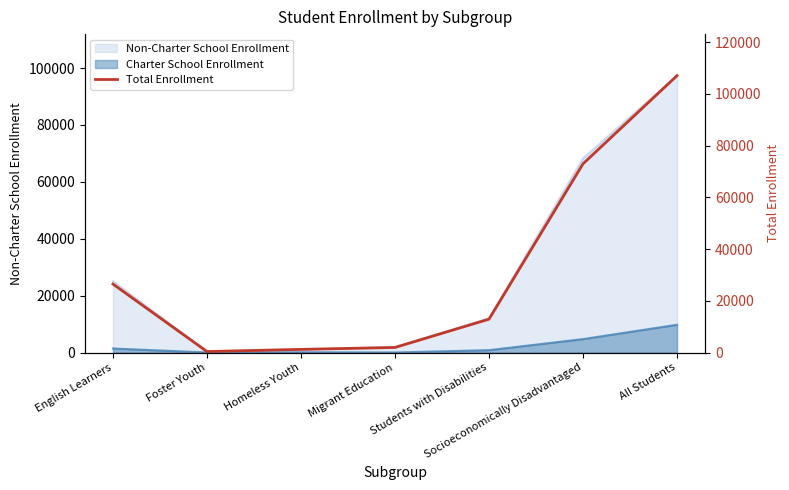

What is the change in value from Socioeconomically Disadvantaged to All Students?

+34104